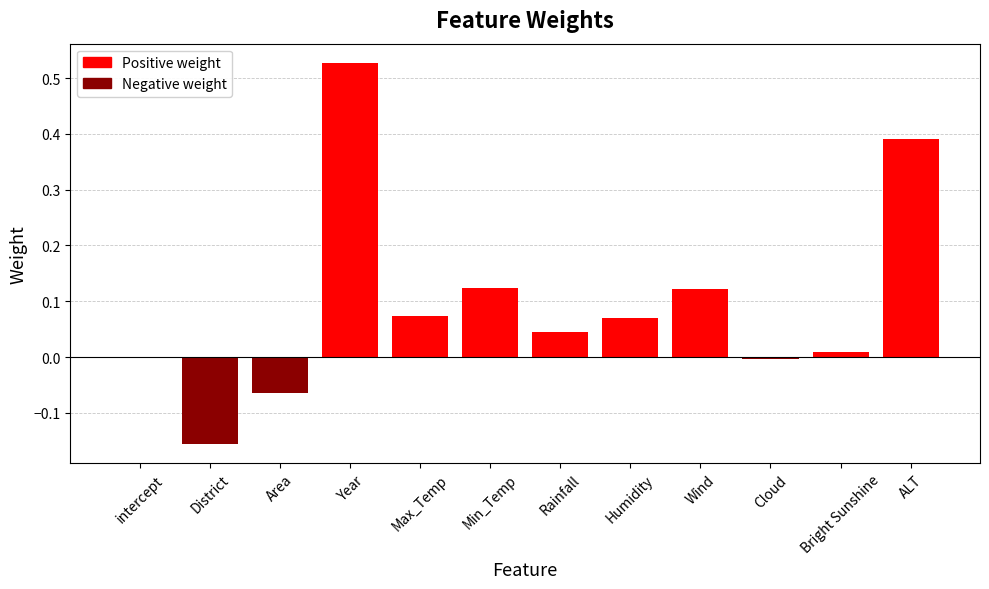

Which label corresponds to the largest value in the chart?

Year